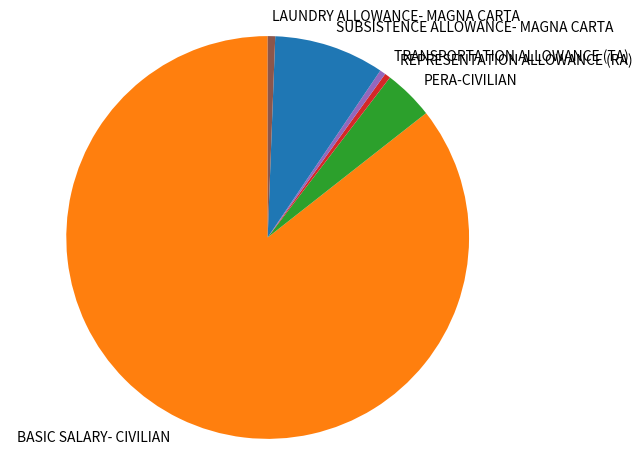

What is the majority slice?

BASIC SALARY- CIVILIAN